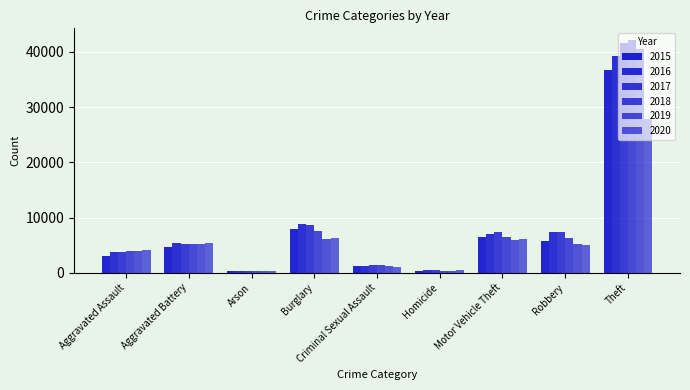

How many bars are there in each group?

6